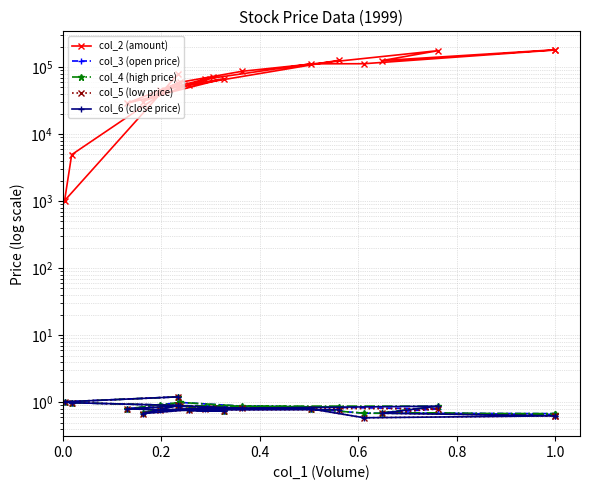

Is this an area chart (filled region under the line)?

No